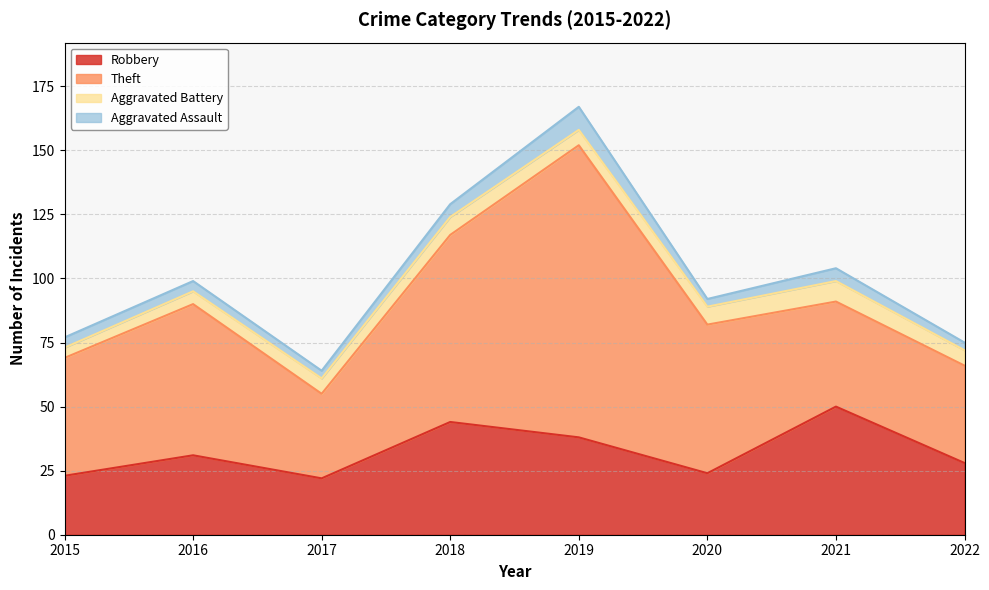

Reading left to right, transcribe all the data shown in this chart.

Robbery: 23	31	22	44	38	24	50	28
Theft: 46	59	33	73	114	58	41	38
Aggravated Battery: 4	5	6	7	6	7	8	6
Aggravated Assault: 4	4	3	5	9	3	5	3